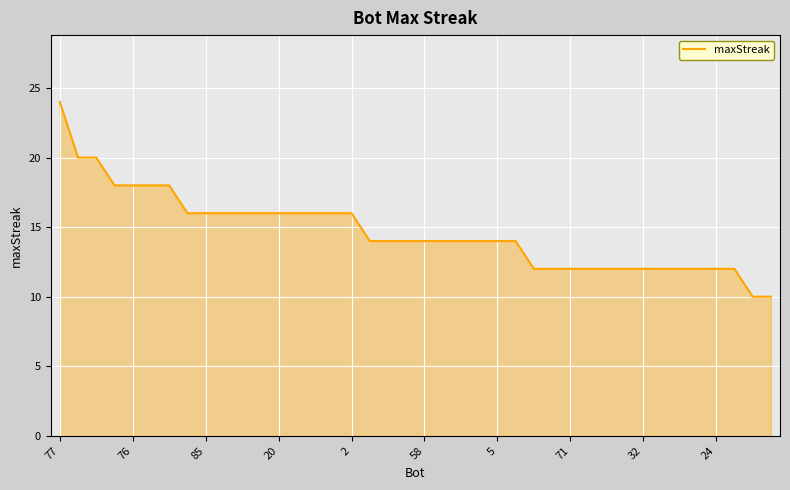

What is the difference between the maximum and minimum values?

14